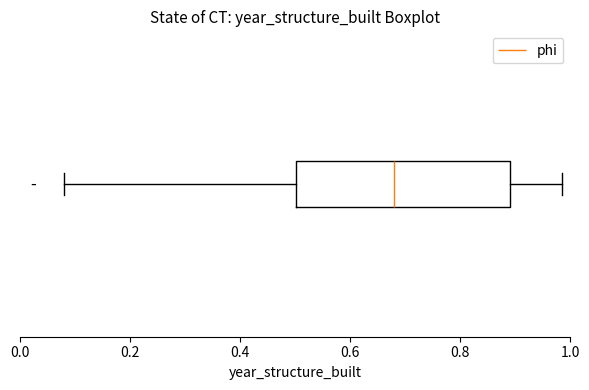

Read this box plot against the x-axis: the position of the median line, the range covered by the box, and the ends of both whiskers. The values are not printed on the chart, so give them approximately, as read against the axis.

median 0.68, box 0.50 to 0.88, whiskers 0.08 to 0.98